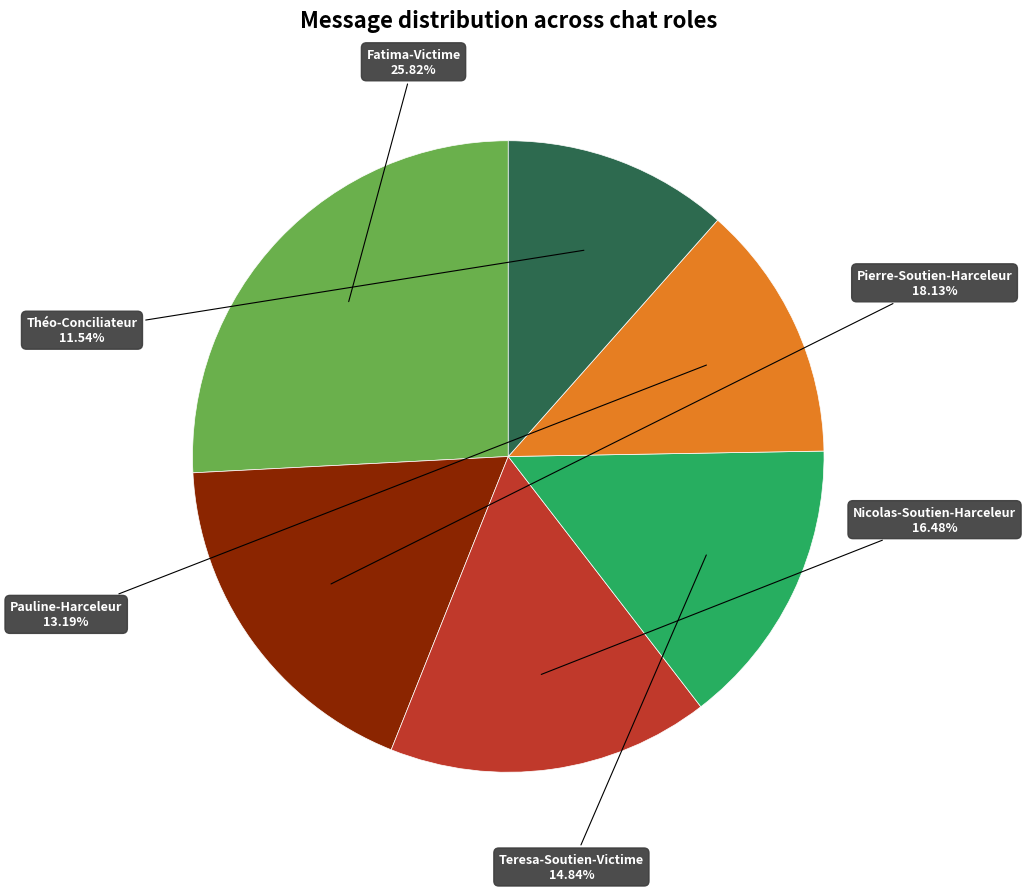

Does any single category account for the majority?

No